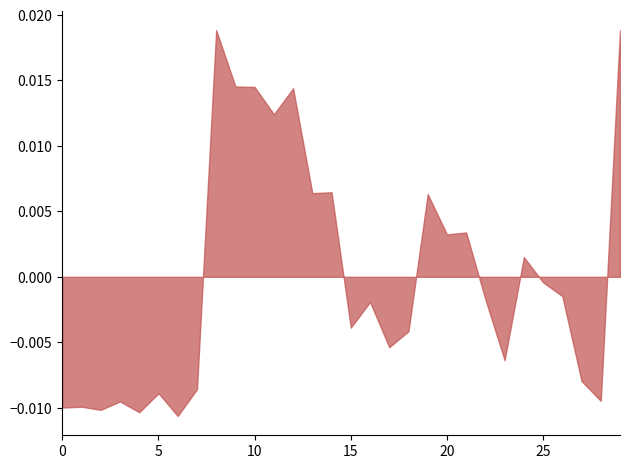

True or false: there are more than 0 points higher than both neighbors.

True